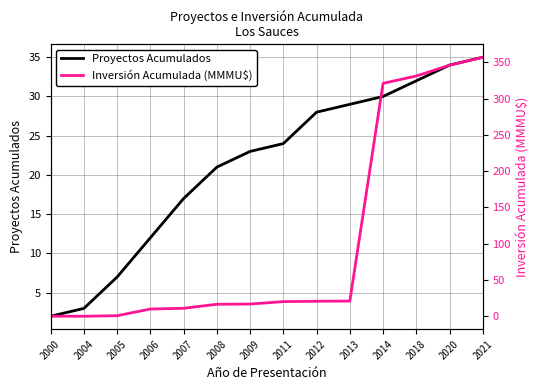

What is the total value across all series at 2014?

351.1